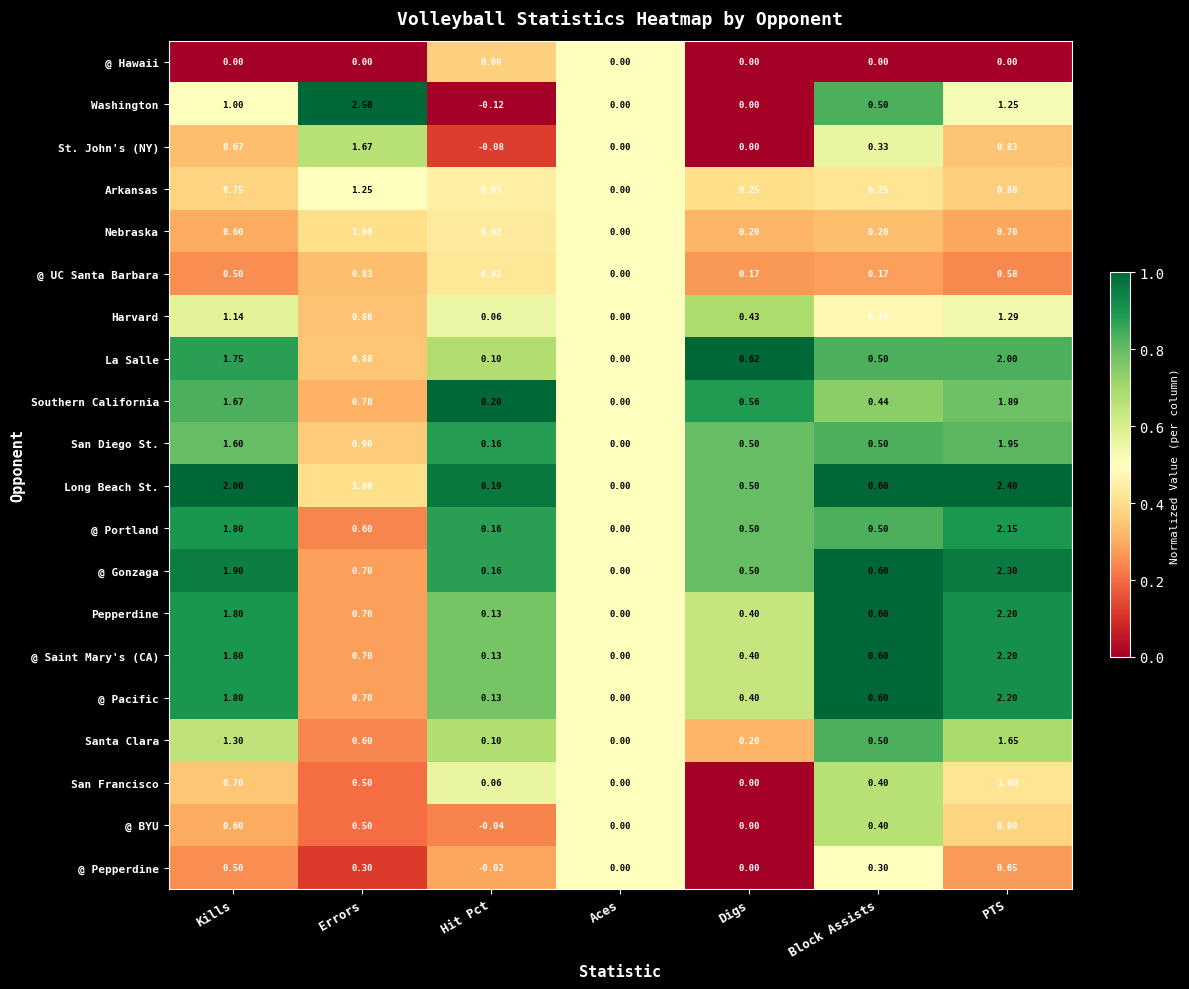

Where is Harvard nearest to the value 0?

Aces